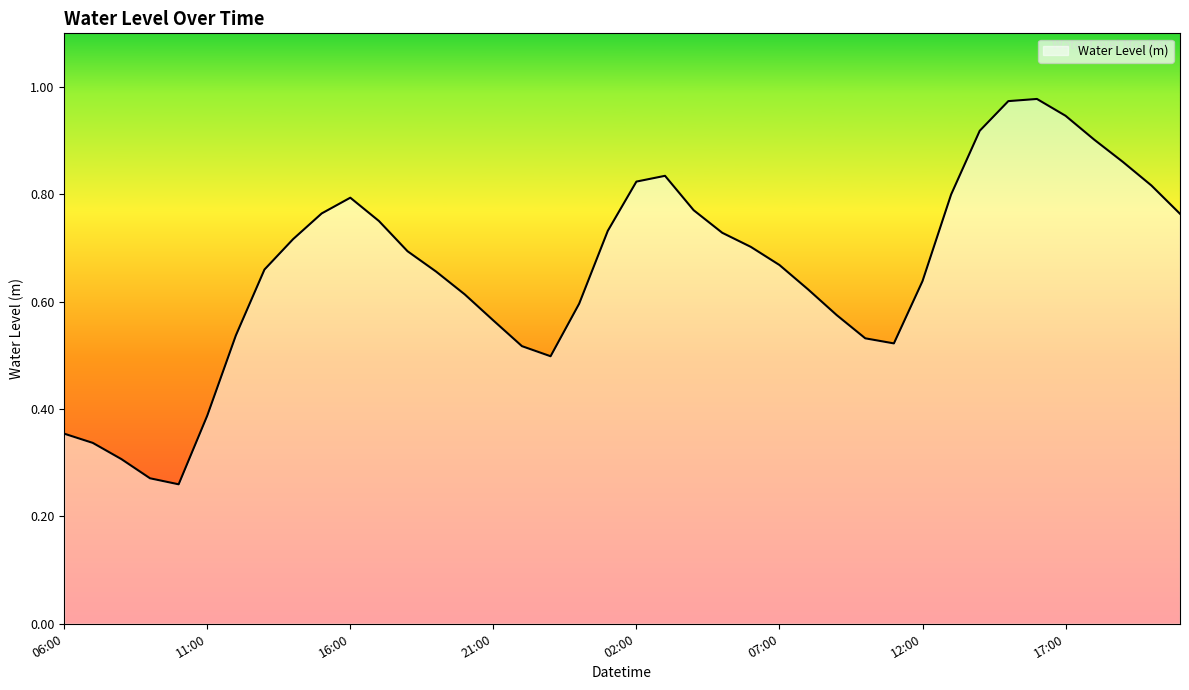

Does the chart have visible grid lines?

No